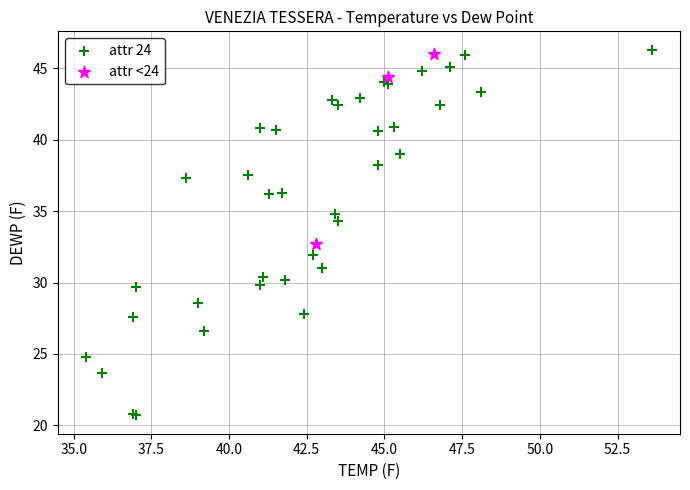

Which series reaches the minimum Y coordinate?

attr 24